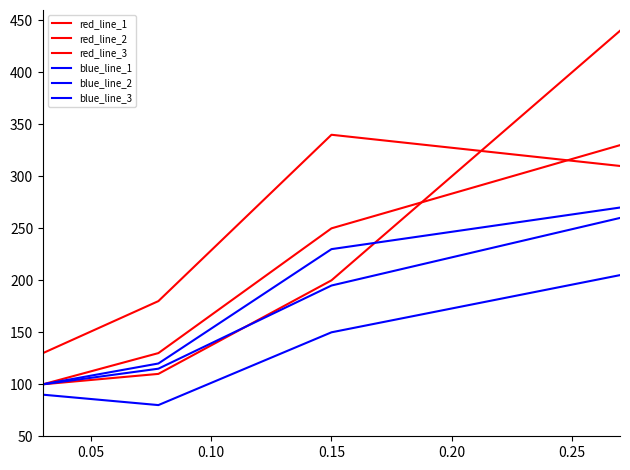

Does the chart display data point markers on the line(s)?

No